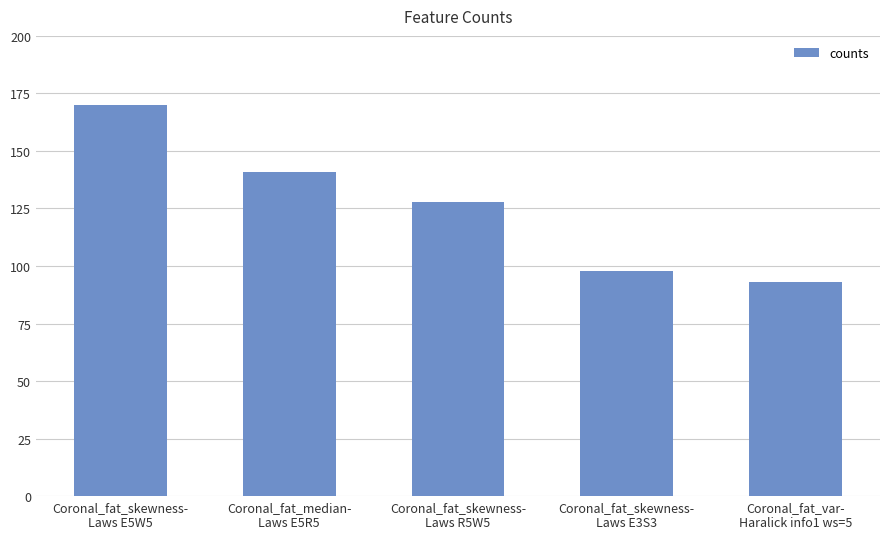

How many data points does each series have?

5